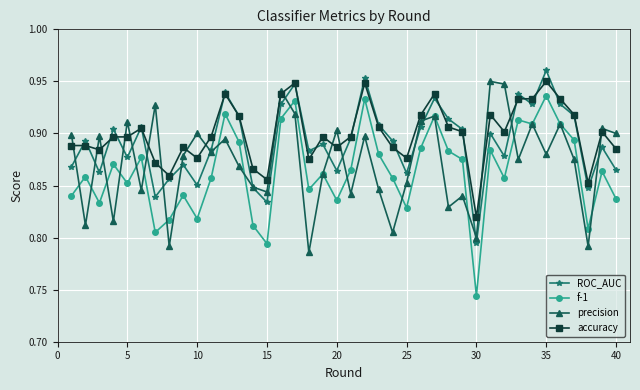

Rank the series by their average value, from highest to lowest.

accuracy, ROC_AUC, precision, f-1